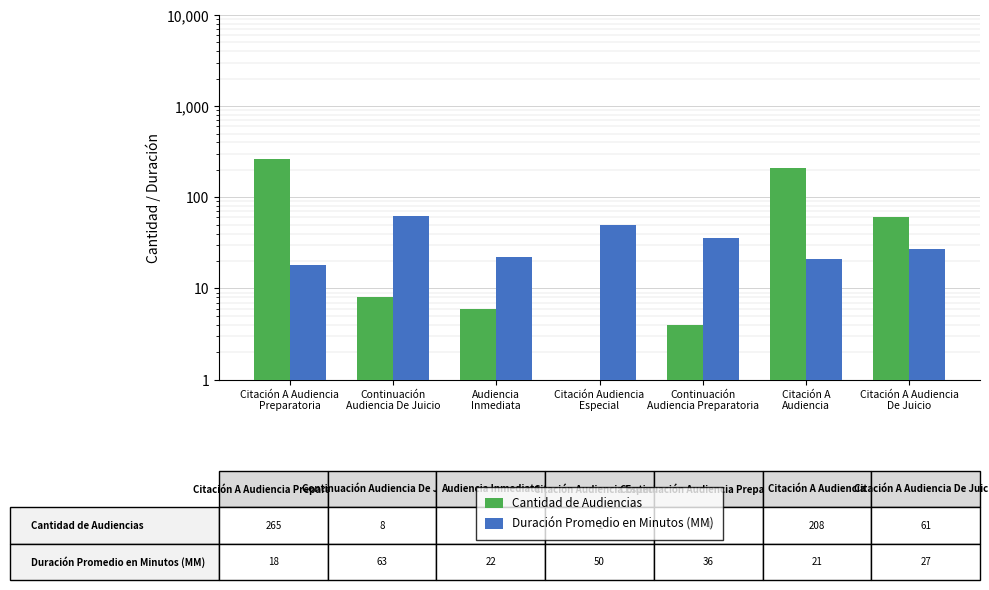

What is the sum of all Cantidad de Audiencias values?

553